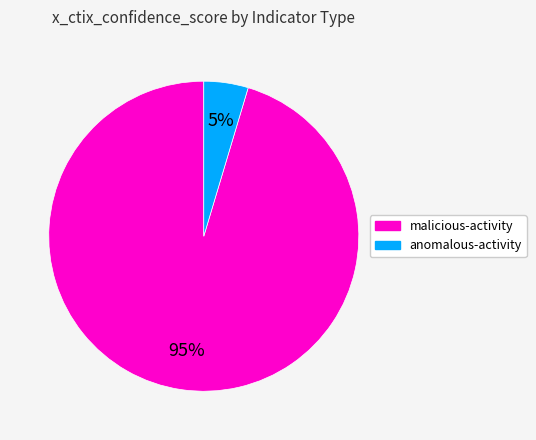

What percentage is the malicious-activity slice, to the nearest percent?

95%